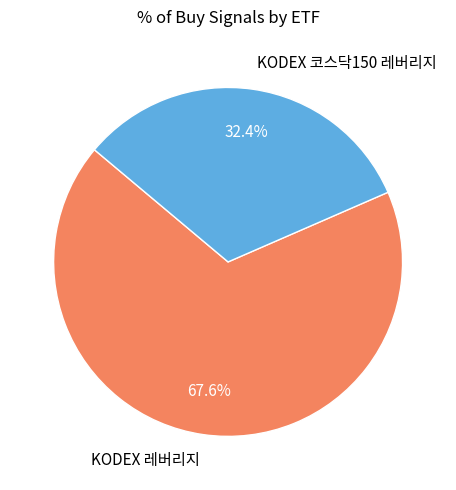

Which category has the smallest portion of the pie?

KODEX 코스닥150 레버리지